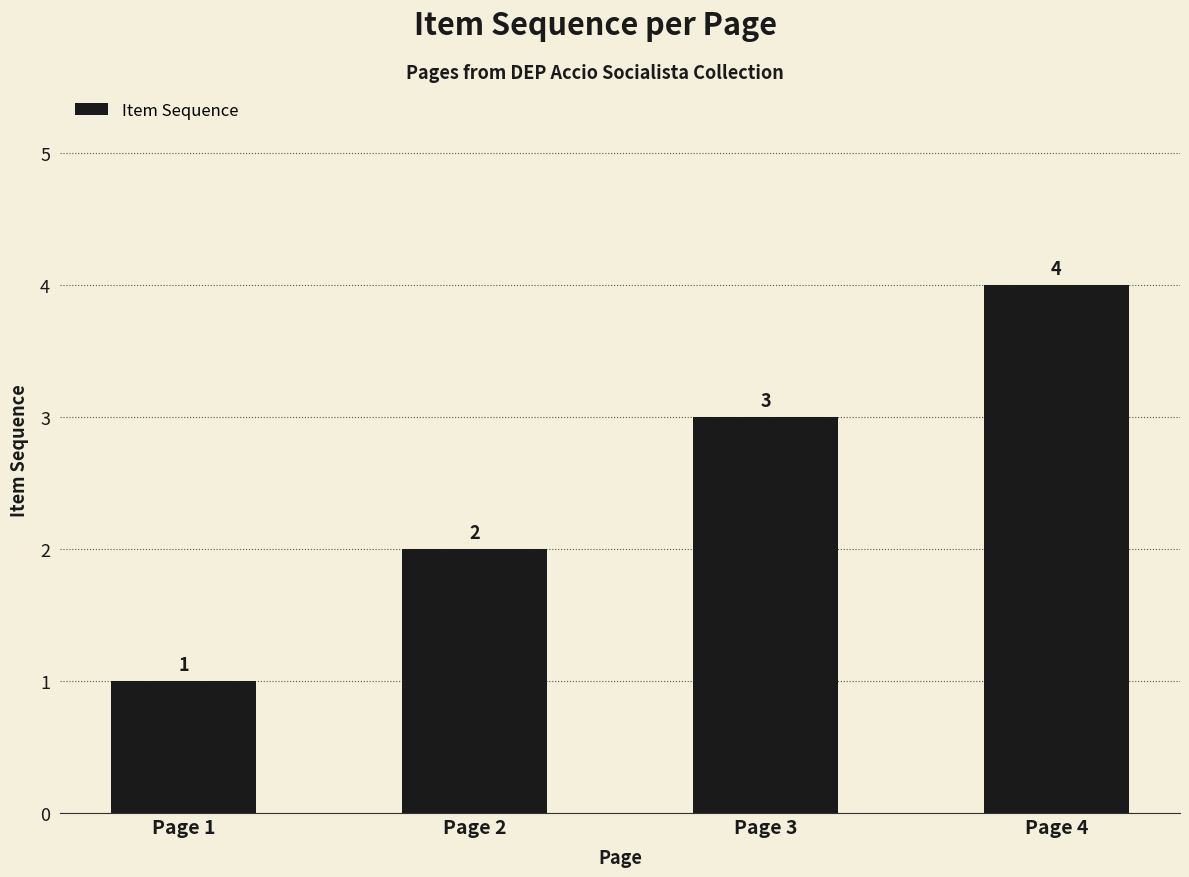

How many values are below 3?

2